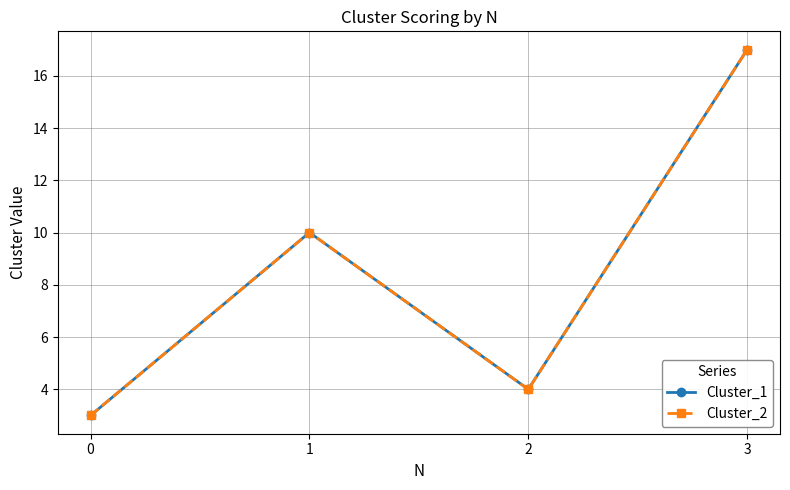

What is the smallest value displayed?

3